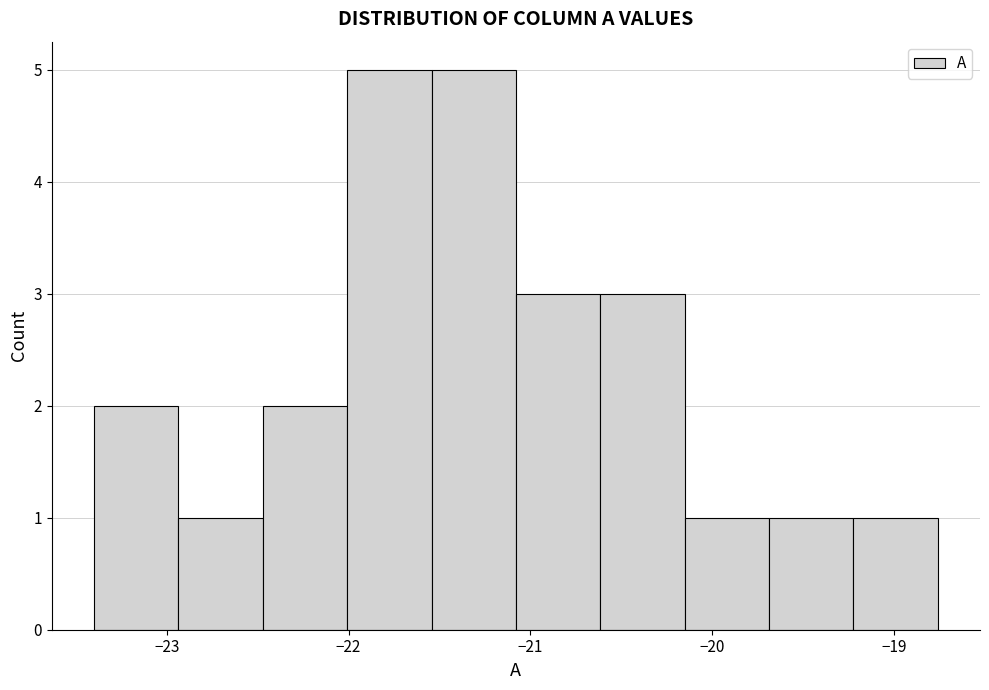

Reading left to right, list every bar in this chart as the range it spans on the x-axis followed by its height. Neither the bar edges nor the heights are printed on the chart, so give them approximately, as read against the axes.

-23.4 to -22.9: 2
-22.9 to -22.5: 1
-22.5 to -22.0: 2
-22.0 to -21.5: 5
-21.5 to -21.1: 5
-21.1 to -20.6: 3
-20.6 to -20.2: 3
-20.2 to -19.7: 1
-19.7 to -19.2: 1
-19.2 to -18.8: 1